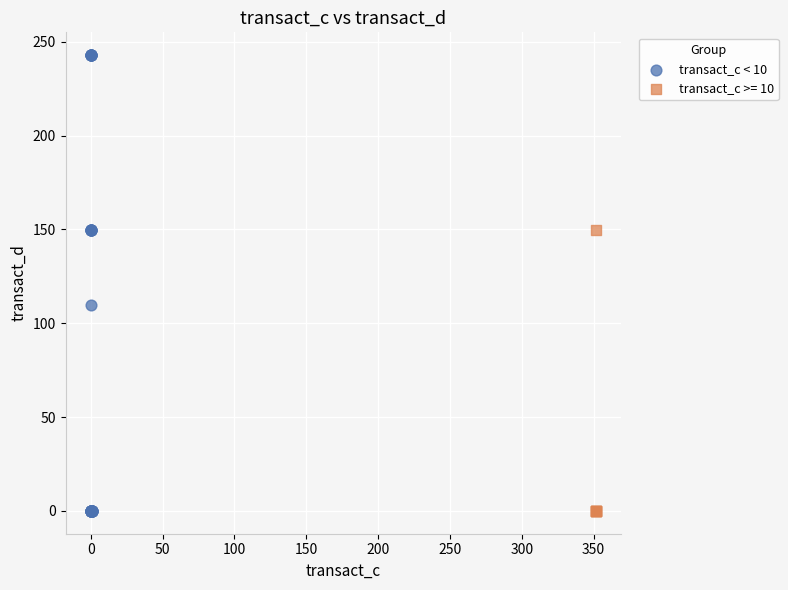

Which series has the largest Y range (max minus min)?

transact_c < 10